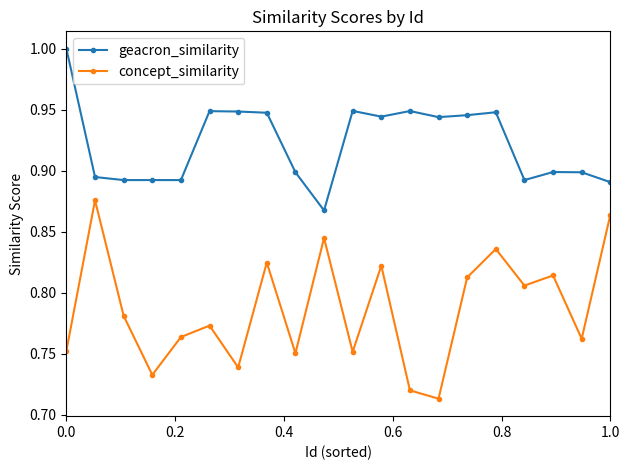

What is the maximum value shown in the chart?

1.0